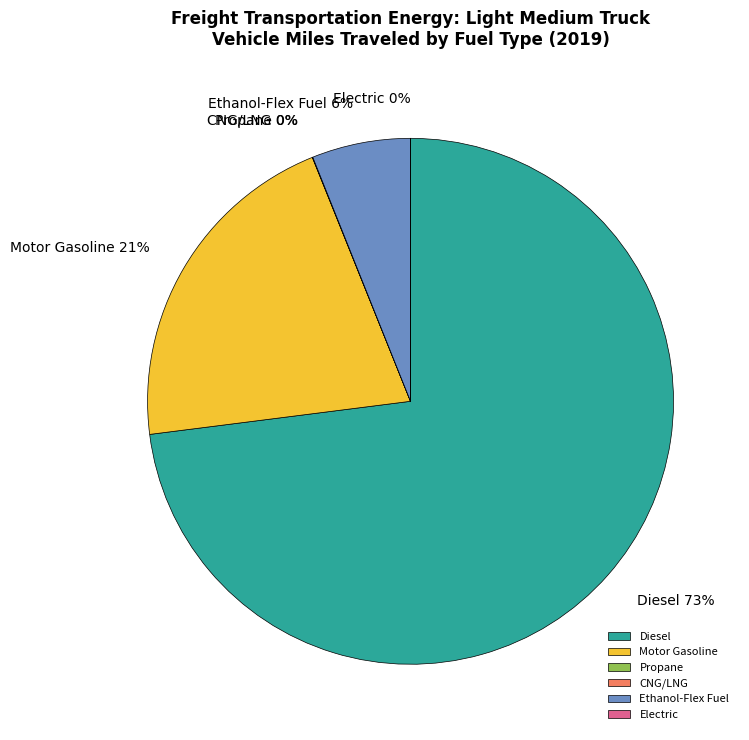

What is the majority slice?

Diesel